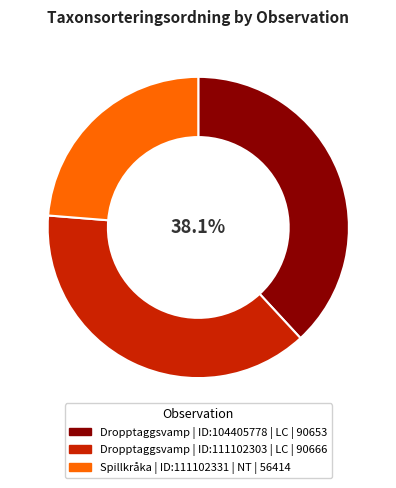

To the nearest percent, what is the average slice percentage?

33%